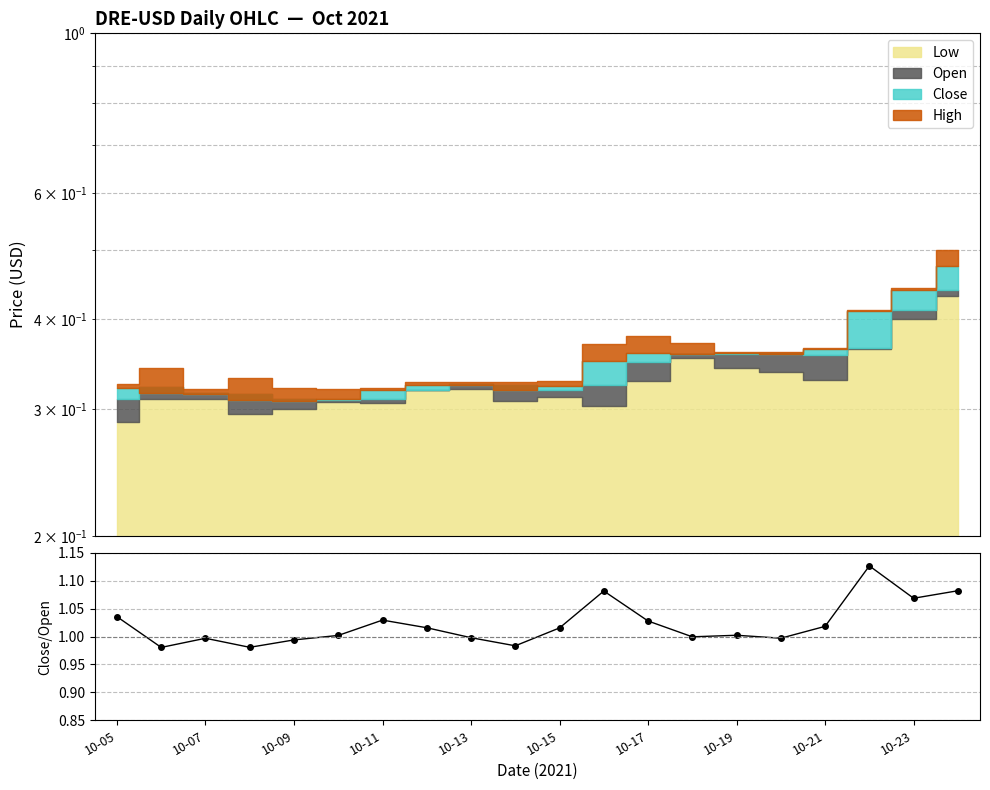

Where is the data nearest to the value 1?

13